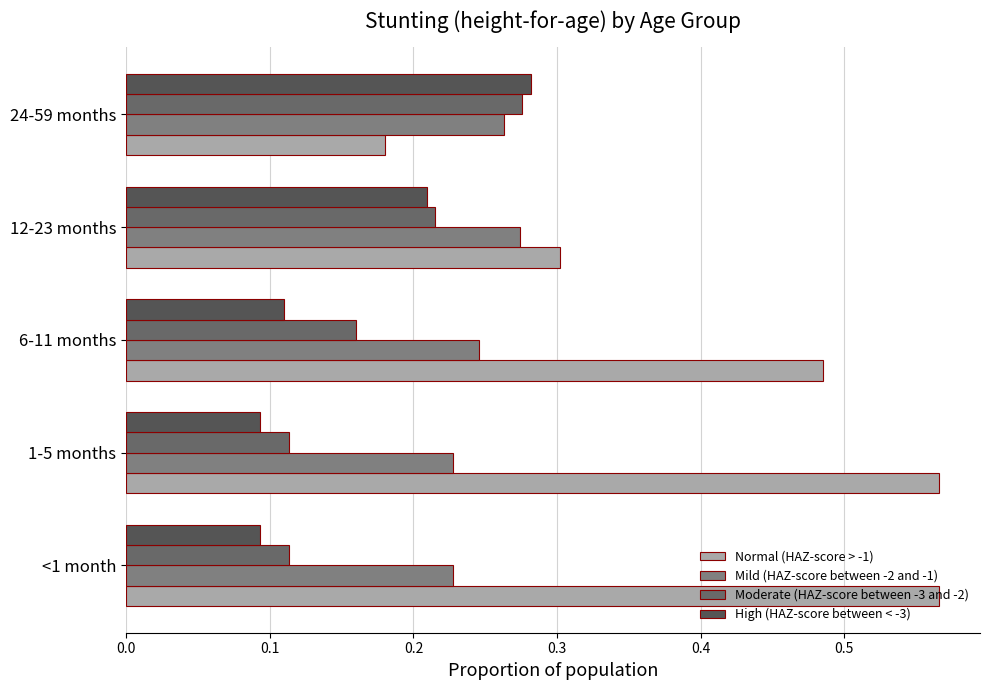

How many categories are shown in the chart?

5